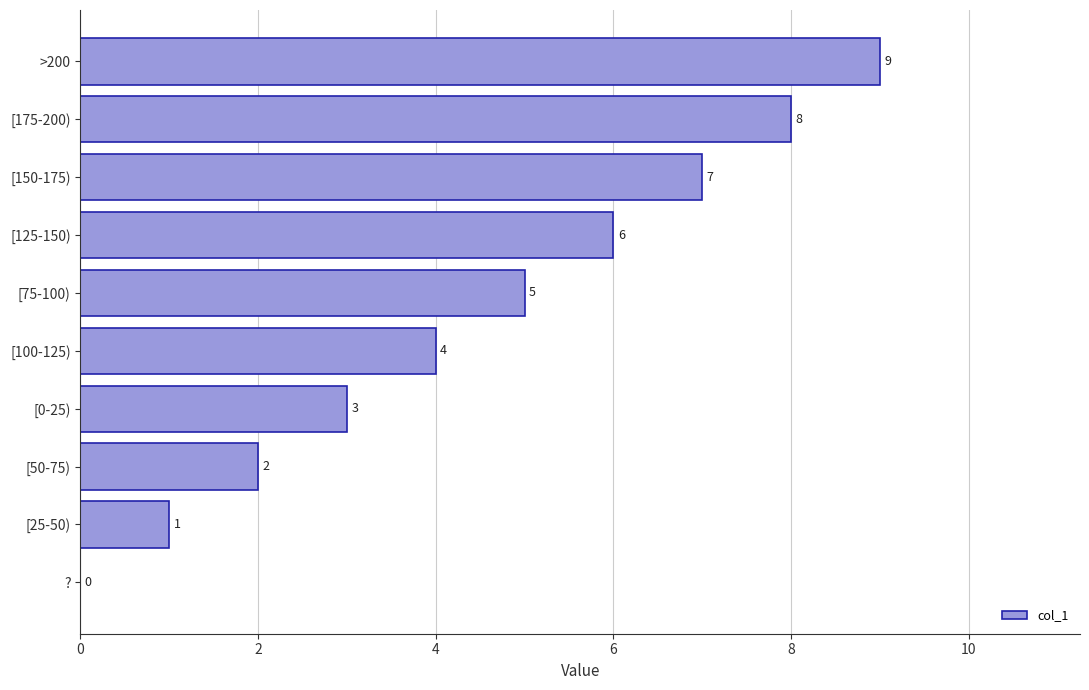

Which category has the highest value across all series?

>200